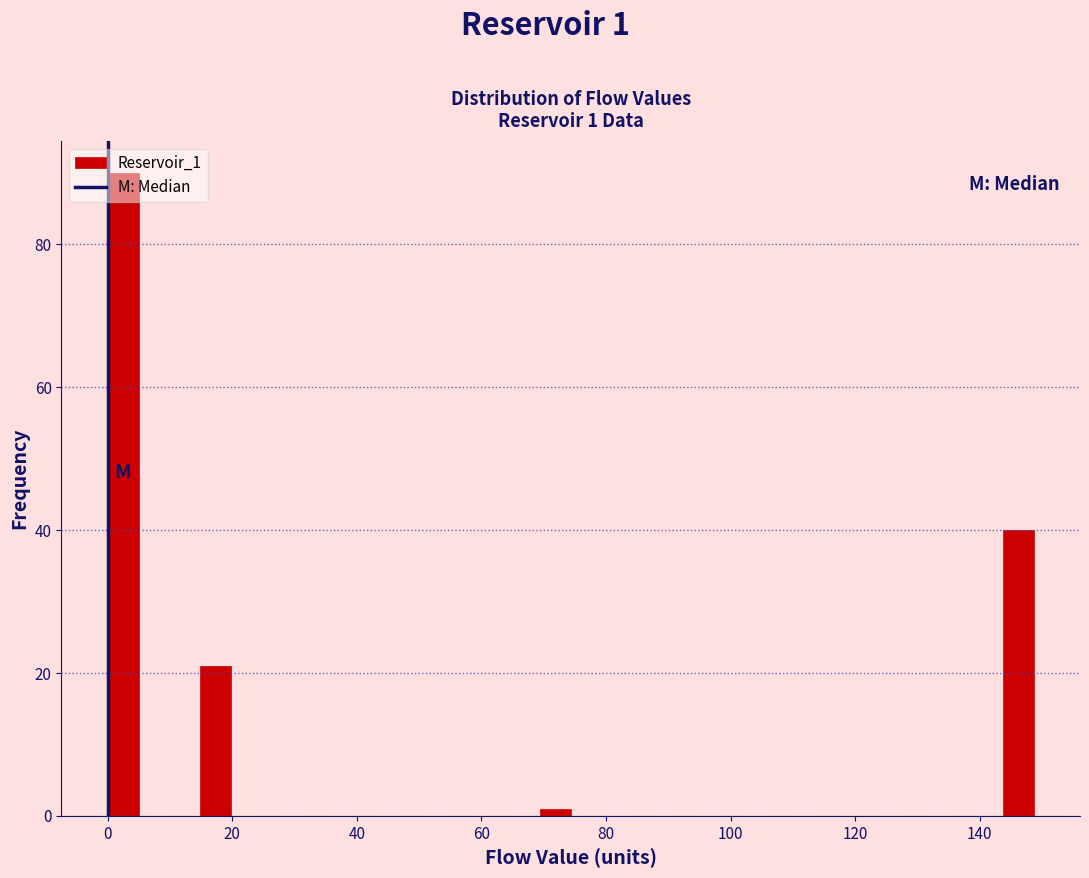

Around what value on the x-axis is the tallest bar? Give the approximate position of its centre, as read against the axis.

2